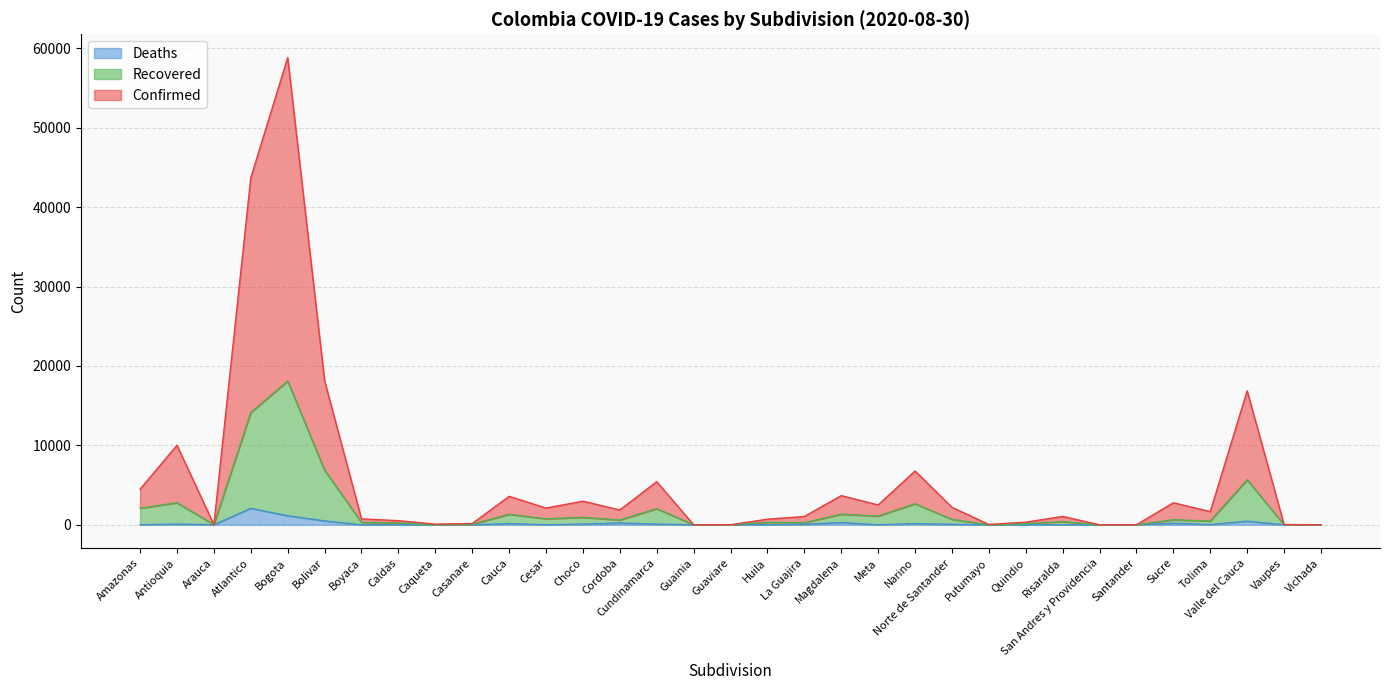

True or false: Recovered and Confirmed intersect in this chart.

False